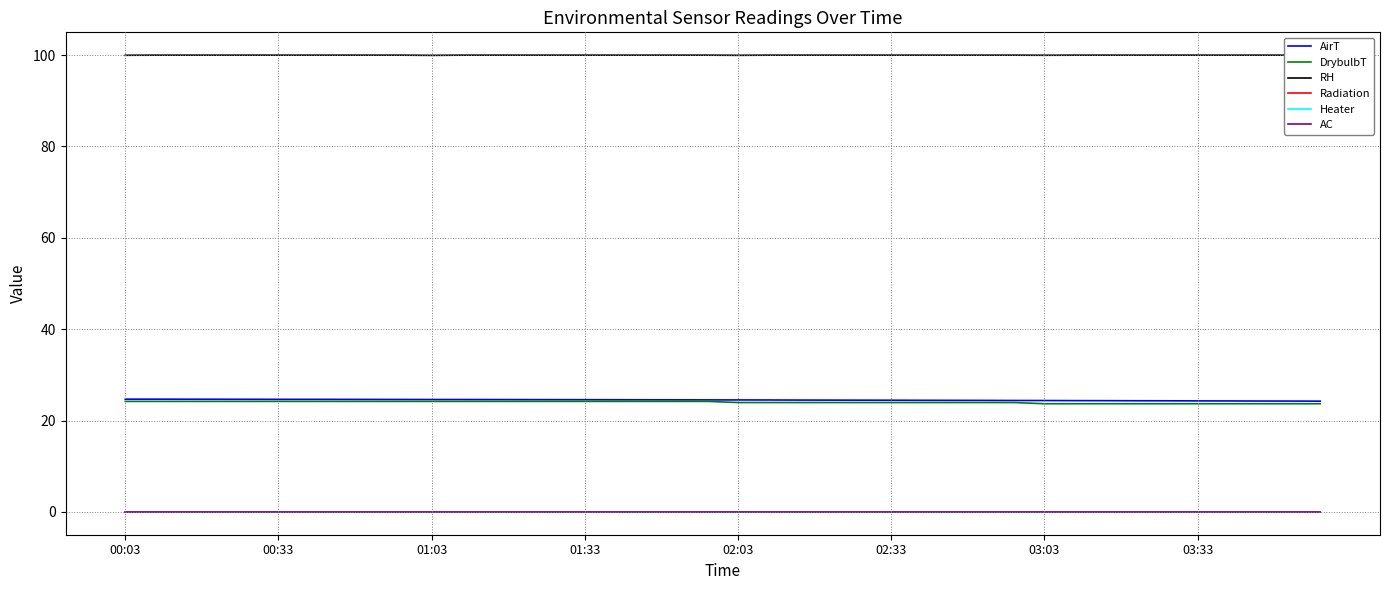

Is it true that AirT equals 39.0 at 21?

False